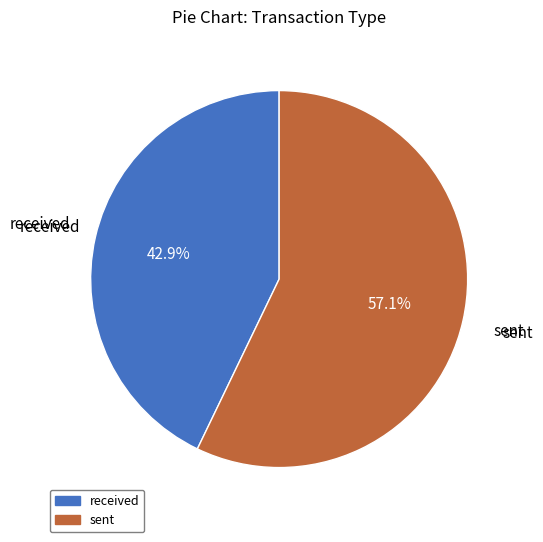

The sent slice represents 50% of the pie. True or false?

False